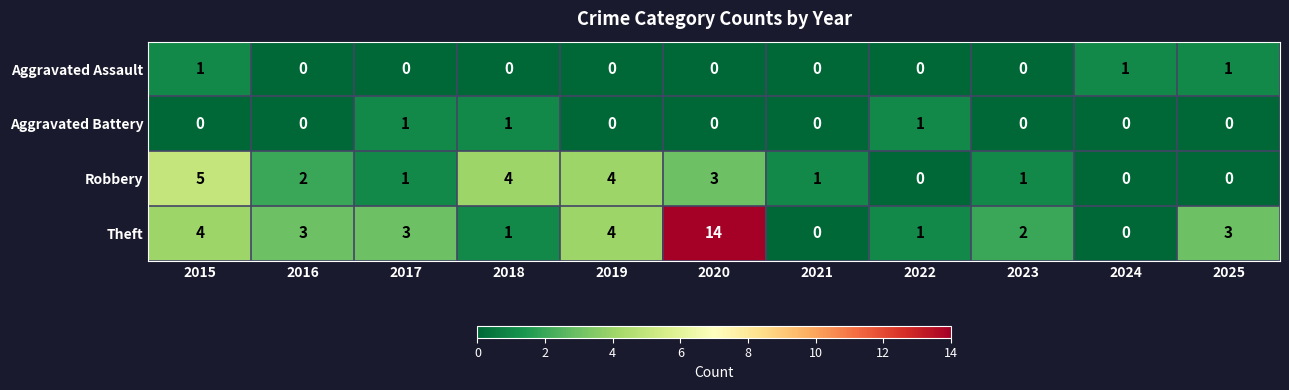

What is the sum of all Aggravated Battery values?

3